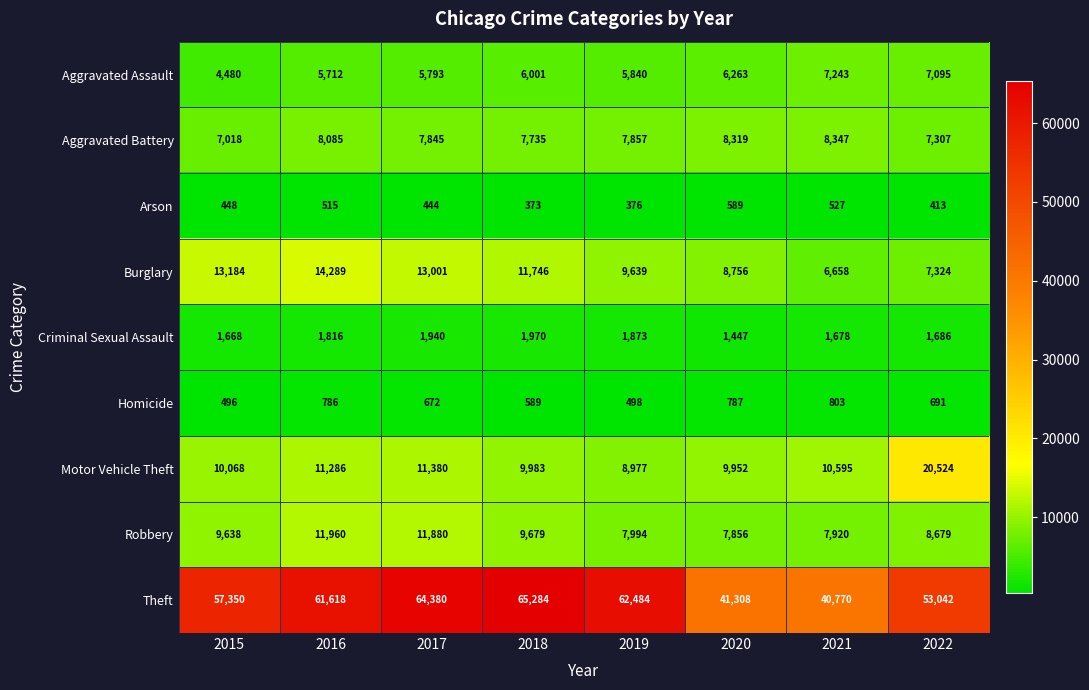

What is the maximum value shown in the chart?

65284